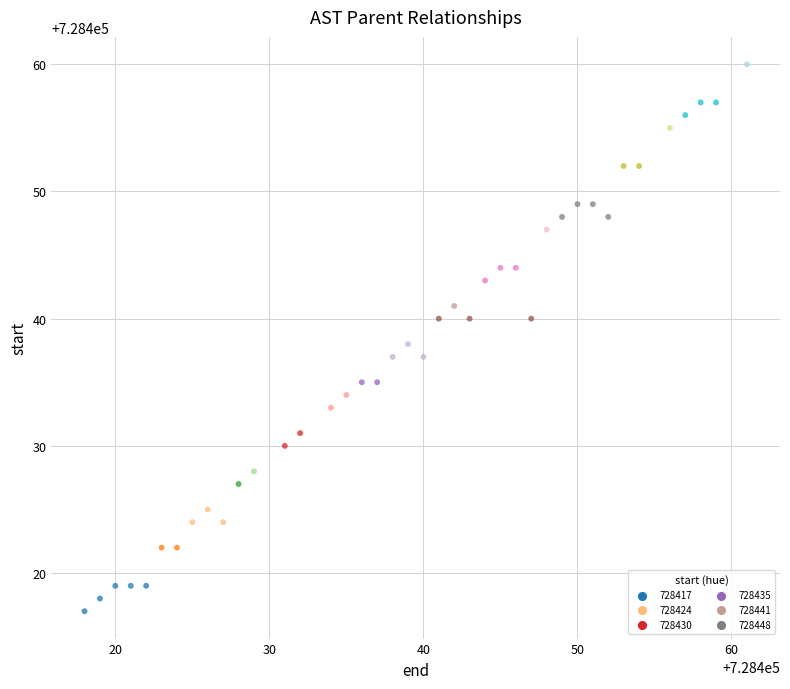

What is the range of Y values (max minus min)?

43